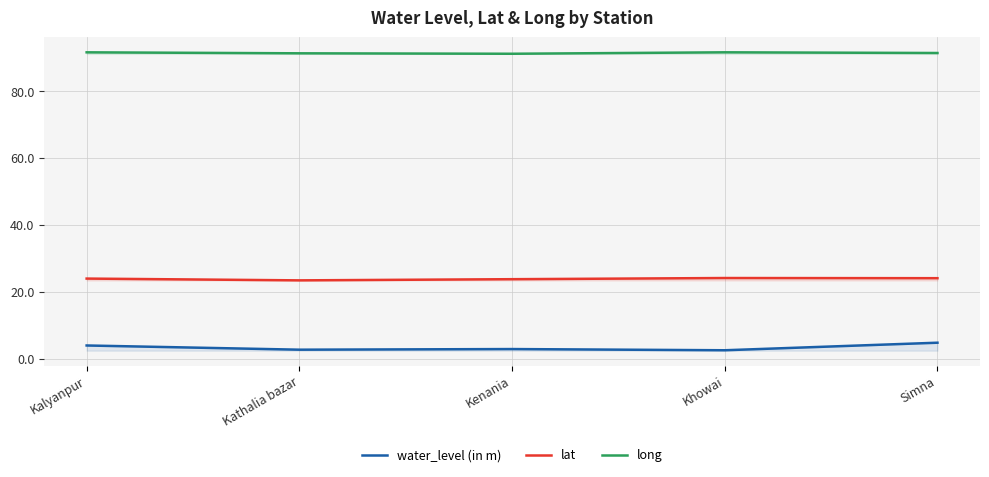

What is the difference between the maximum and second lowest values in the long series?

0.3